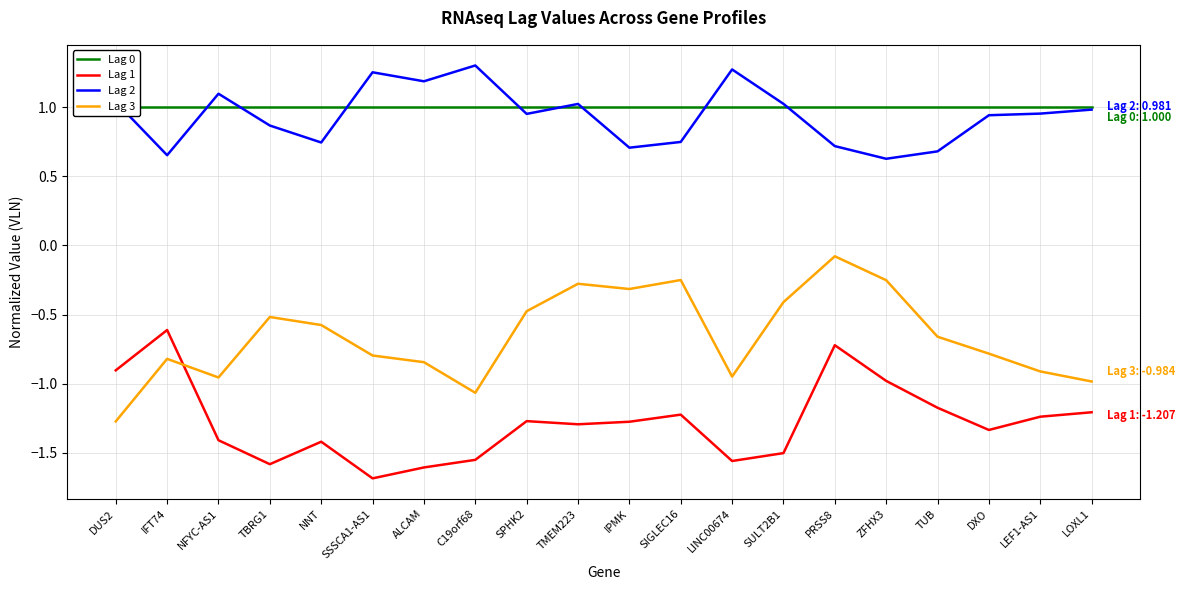

Which category has the lowest value in the Lag 0 series?

DUS2